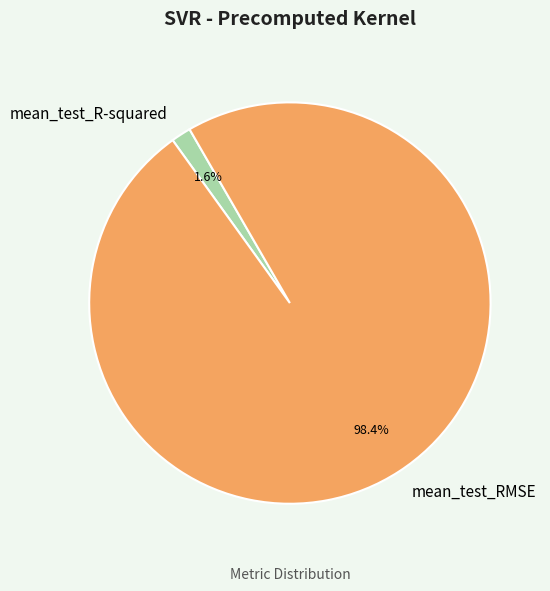

To the nearest percent, what percentage of the pie is mean_test_RMSE?

98%